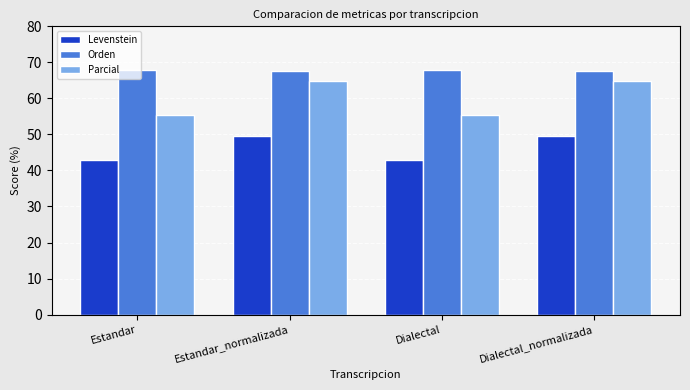

How many values in the Levenstein series exceed 49?

2